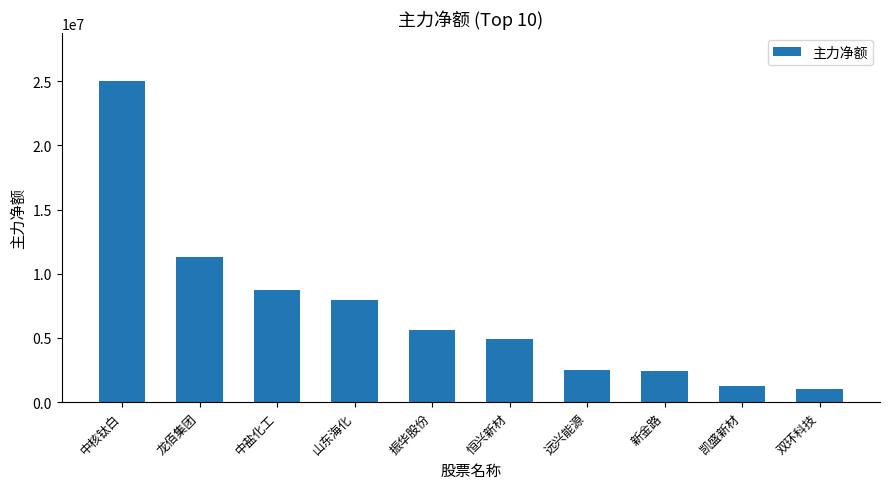

What is the difference between the values at 远兴能源 and 山东海化?

5452806